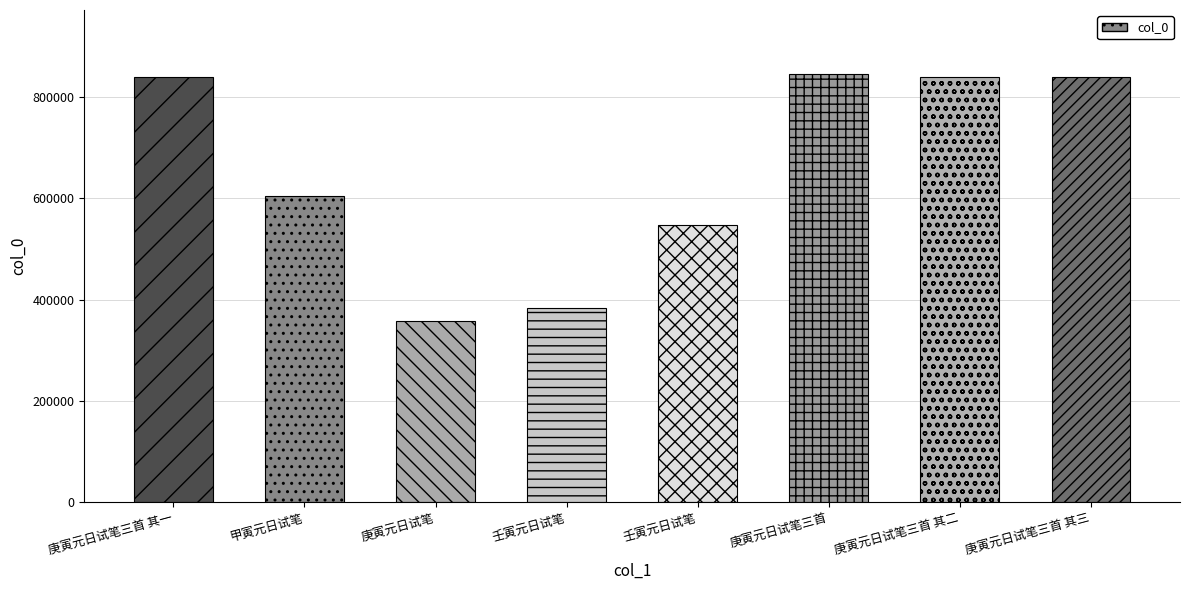

Which label corresponds to the largest value in the chart?

庚寅元日试笔三首